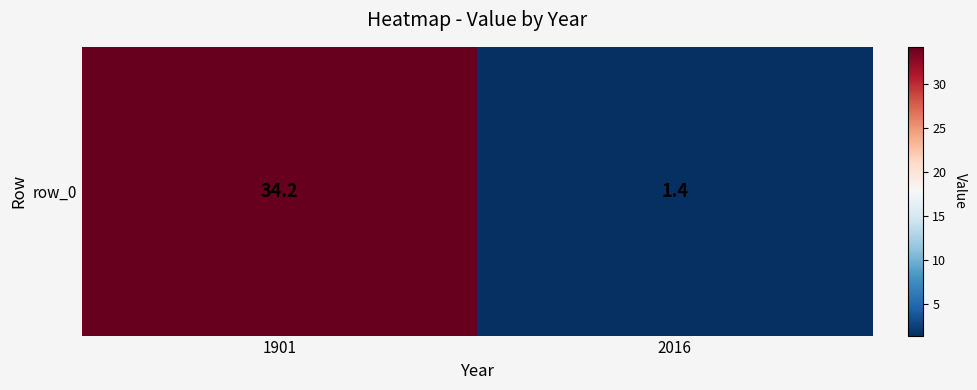

List the labels in order of value, largest first.

1901, 2016